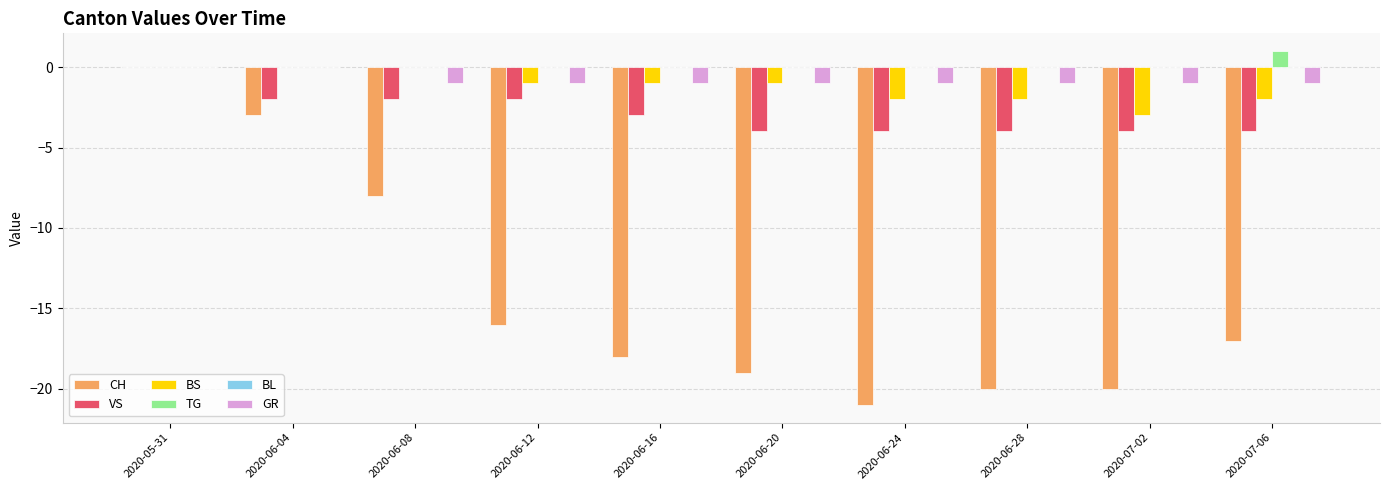

The TG series shows 1 at 2020-06-28. True or false?

False